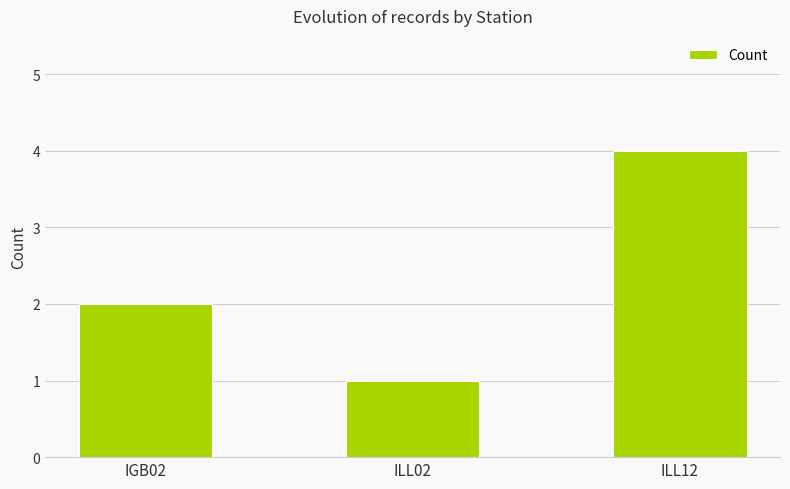

Is it true that the value at ILL12 is 4?

True